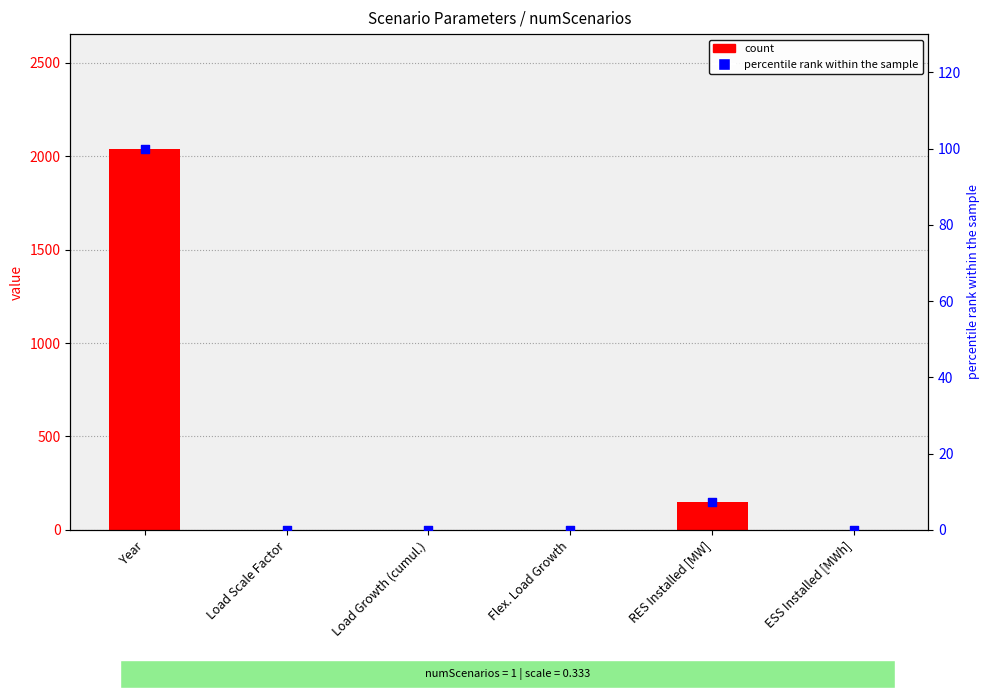

Which series contains the highest Y value?

count